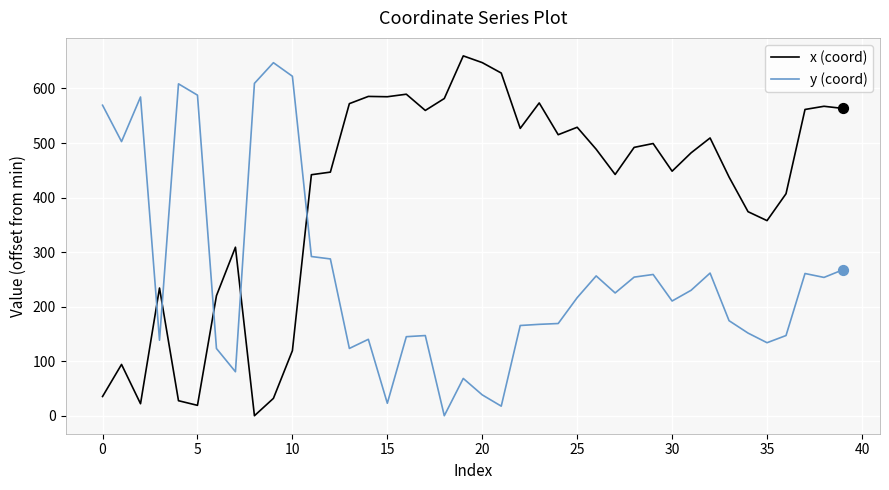

What are all the series names shown in the legend?

x (coord), y (coord)